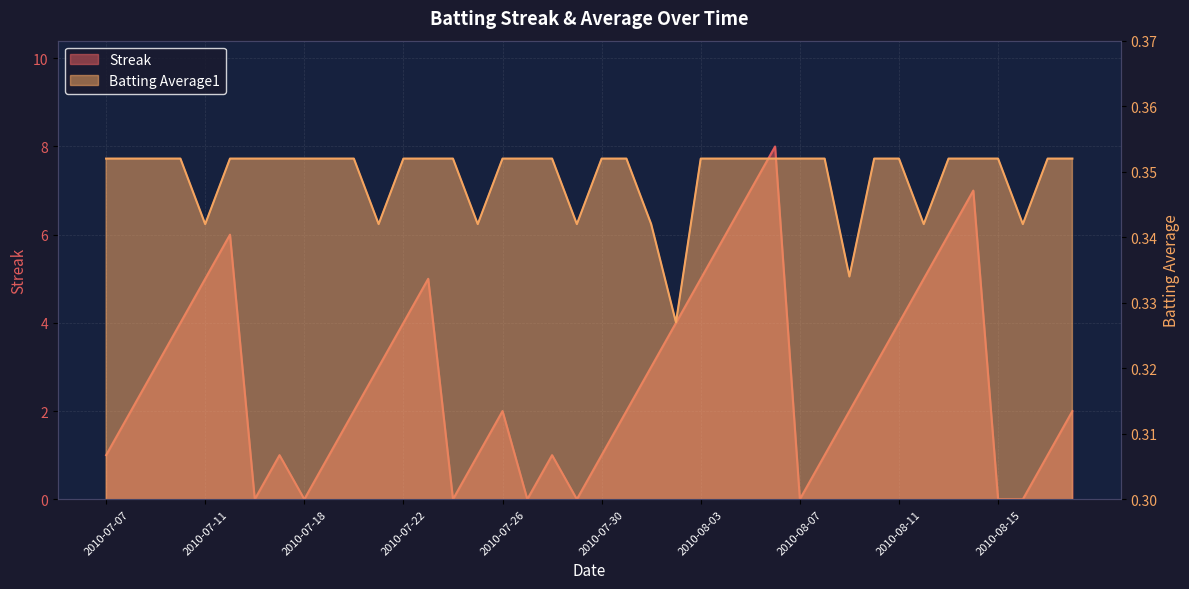

True or false: Streak has a value of 0.6 at 2010-07-30.

False